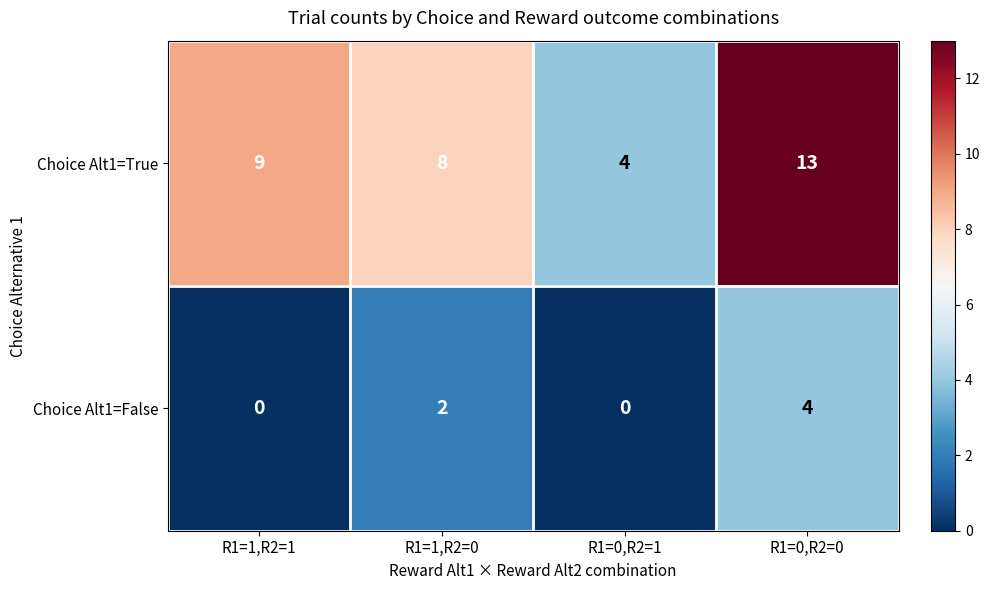

True or false: Choice Alt1=False has a value of 6 at R1=0,R2=0.

False